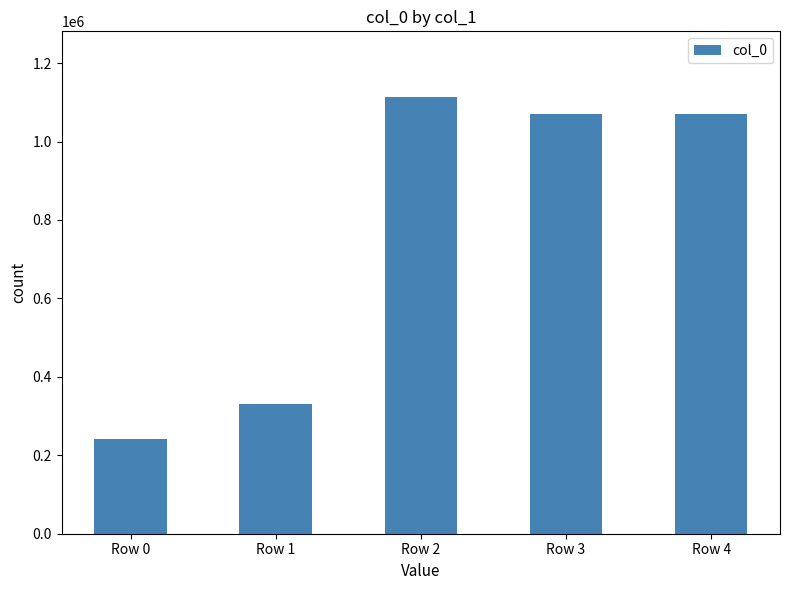

What is the smallest value displayed?

240237